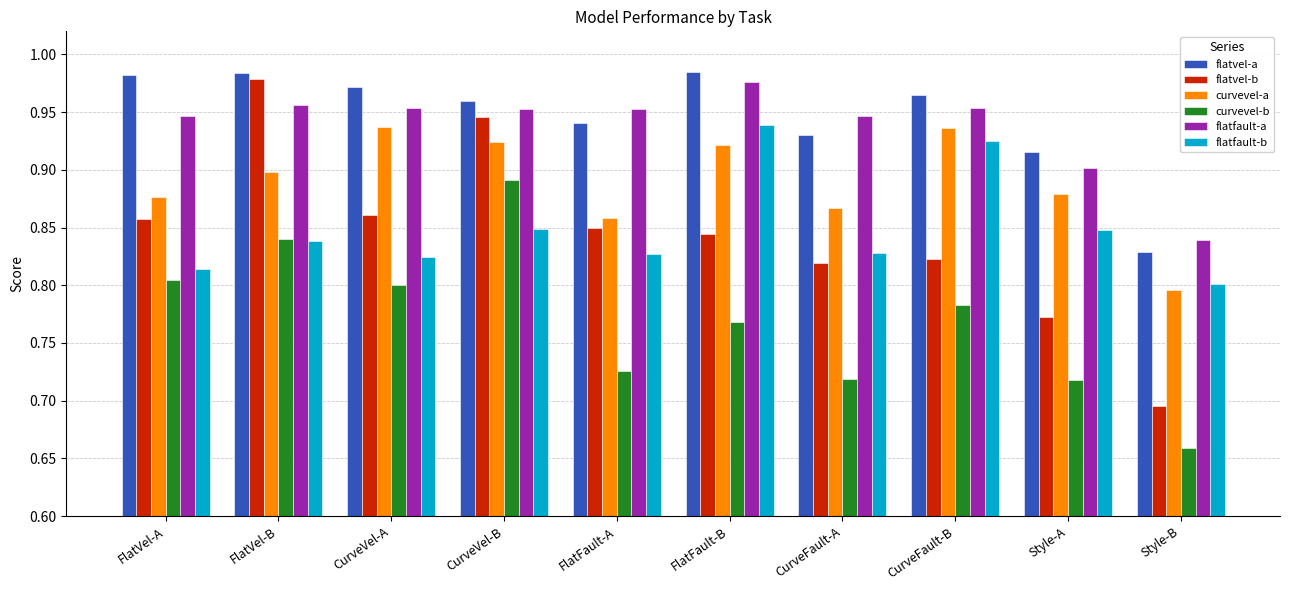

Count the number of categories in the chart.

10